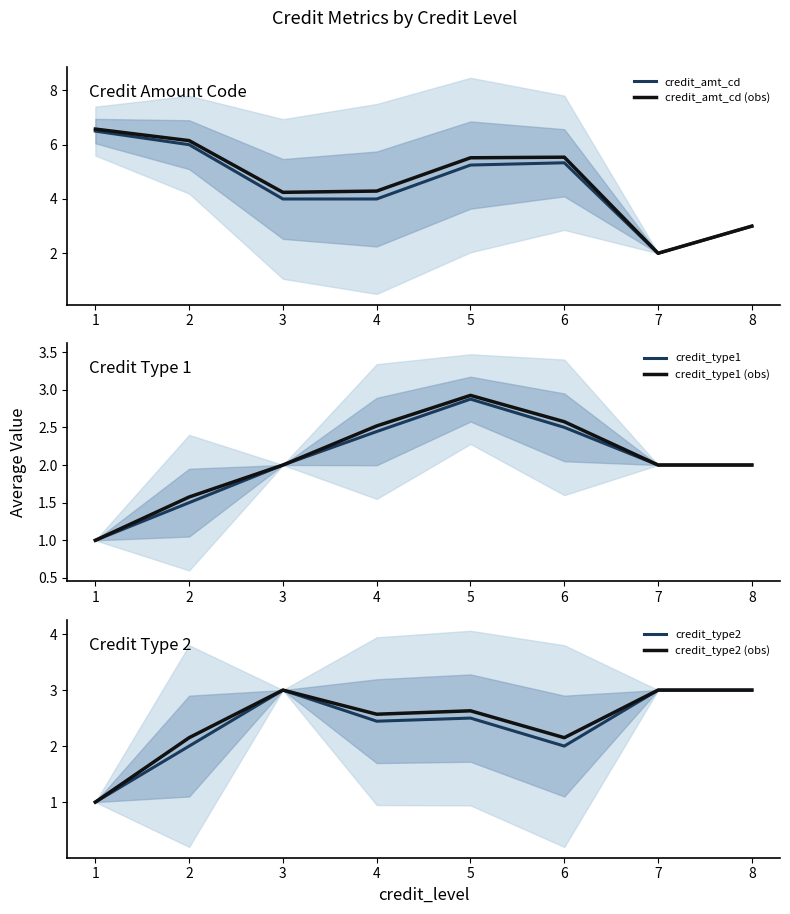

Rank the series by their maximum value, from highest to lowest.

credit_amt_cd (obs), credit_amt_cd, credit_type2, credit_type2 (obs), credit_type1 (obs), credit_type1